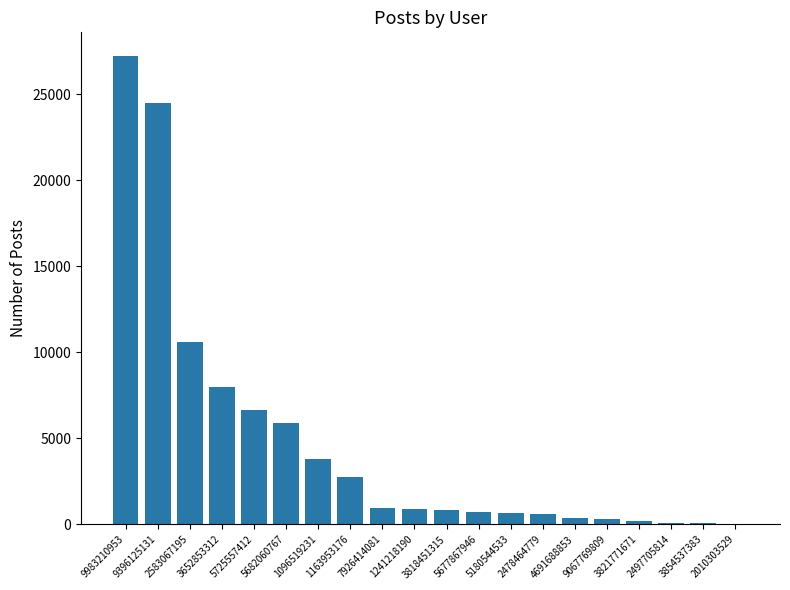

What is the sum of the values at 1096519231 and 3818451315?

4612